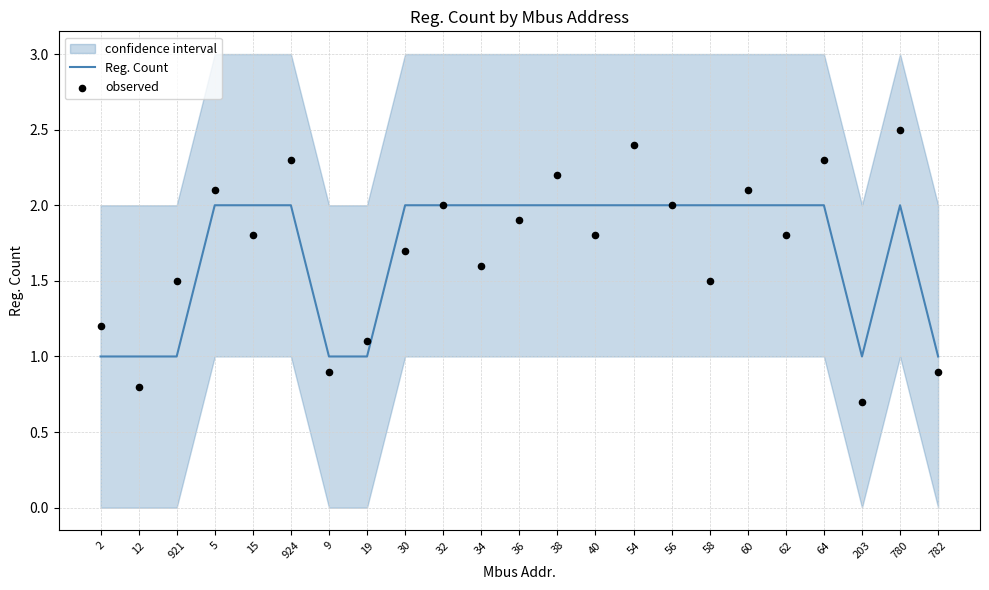

What is the total value across all series at 19?

2.1